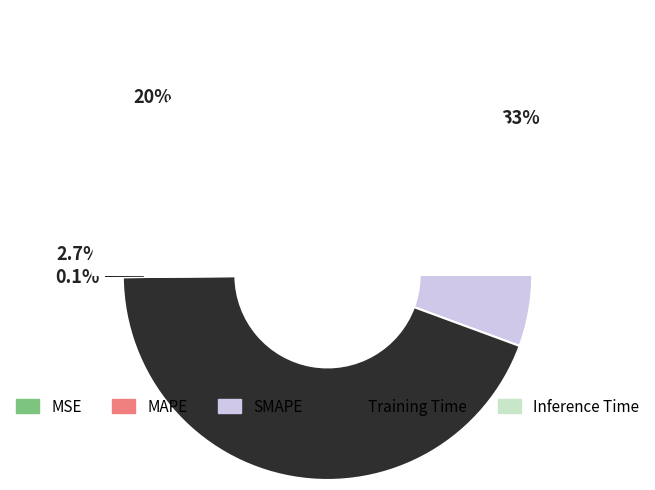

To the nearest percent, what is the difference between the largest and smallest slice percentages?

44%